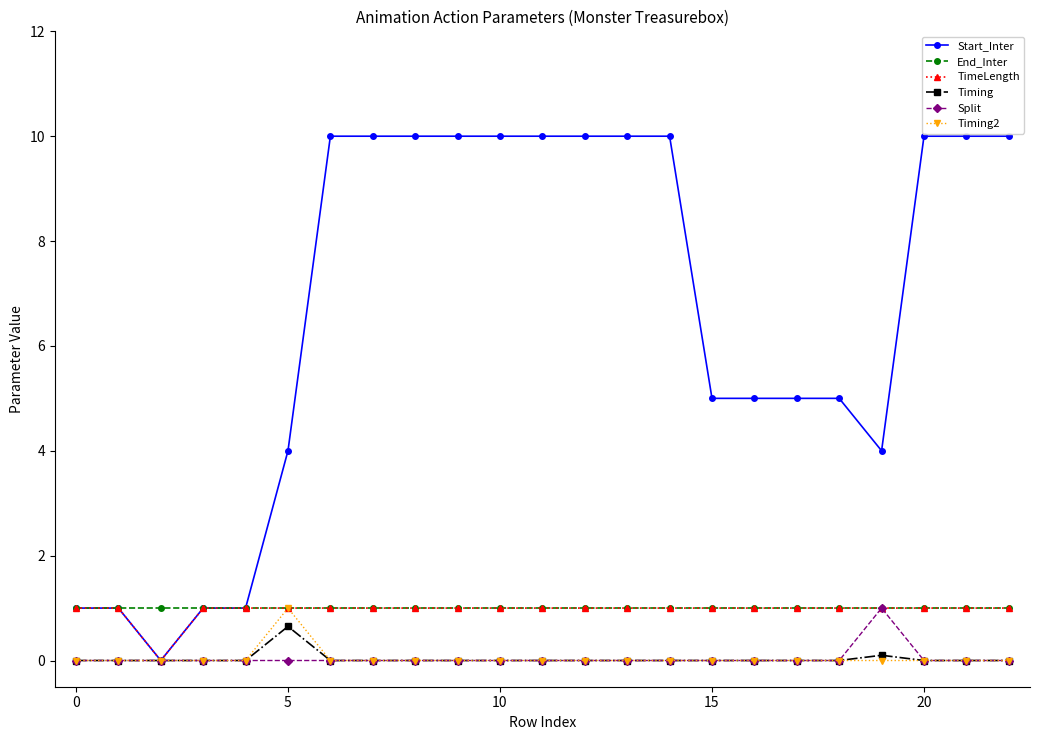

What is the sum of all Timing2 values?

1.0